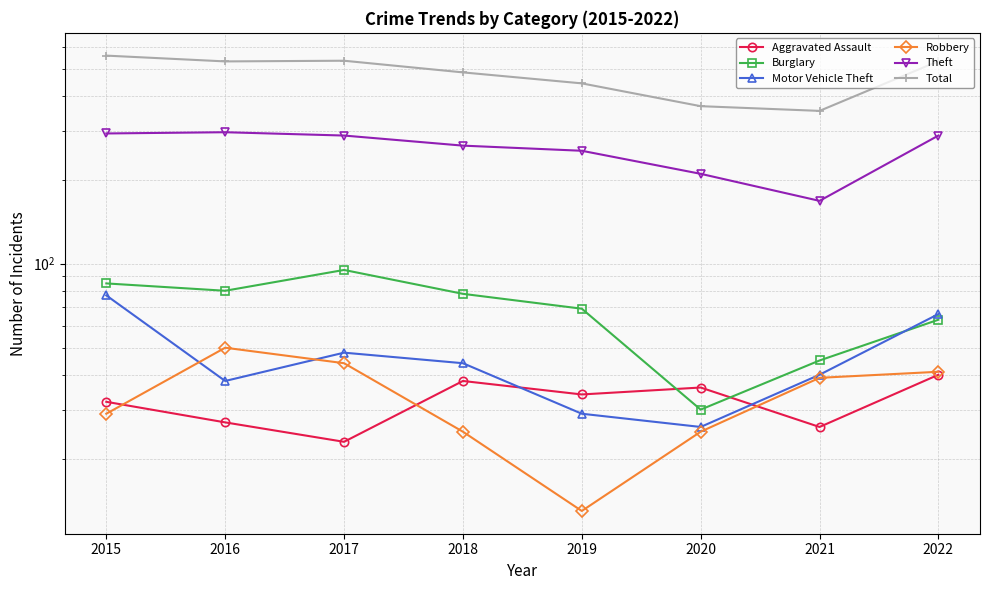

What is the sum of the Theft values at 2019 and 2015?

547